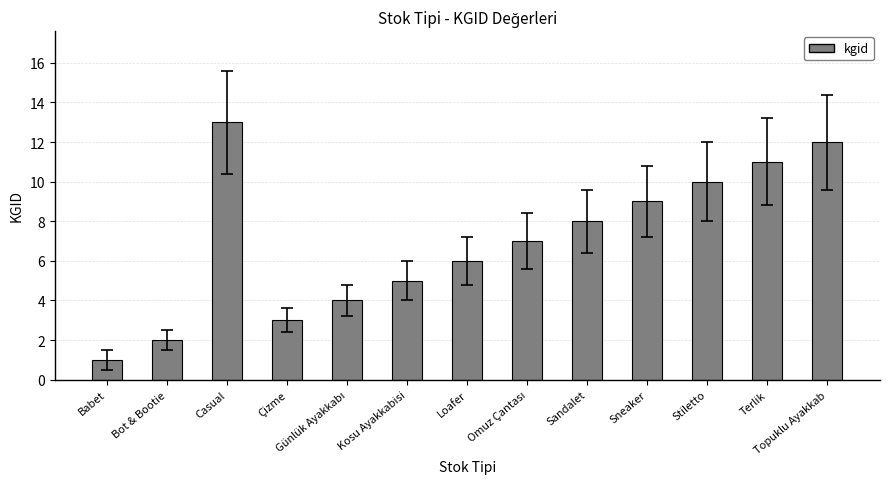

True or false: the data shows 1 at Bot & Bootie.

False